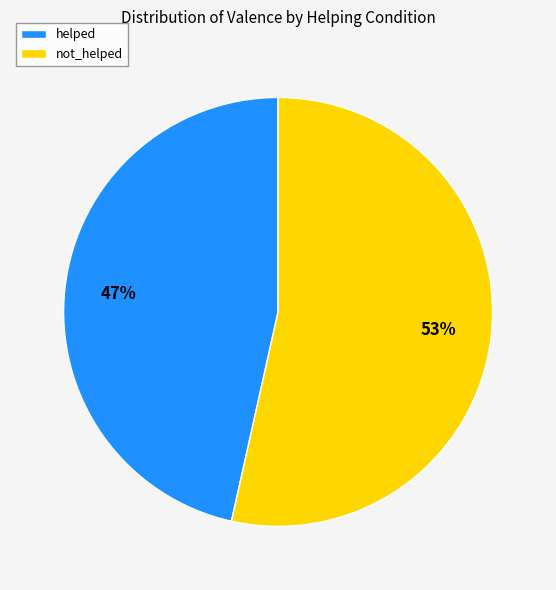

Which slice is the smallest?

helped